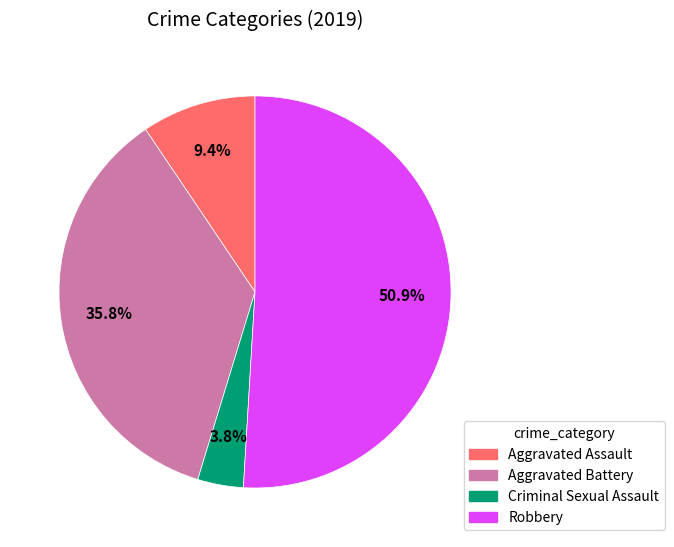

Is there a majority slice in this chart?

Yes